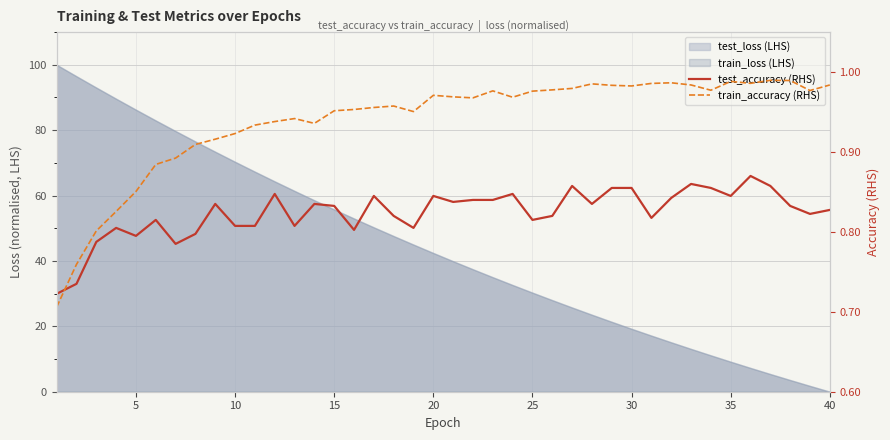

In train_accuracy (RHS), how many points are lower than both neighbors (excluding endpoints)?

8